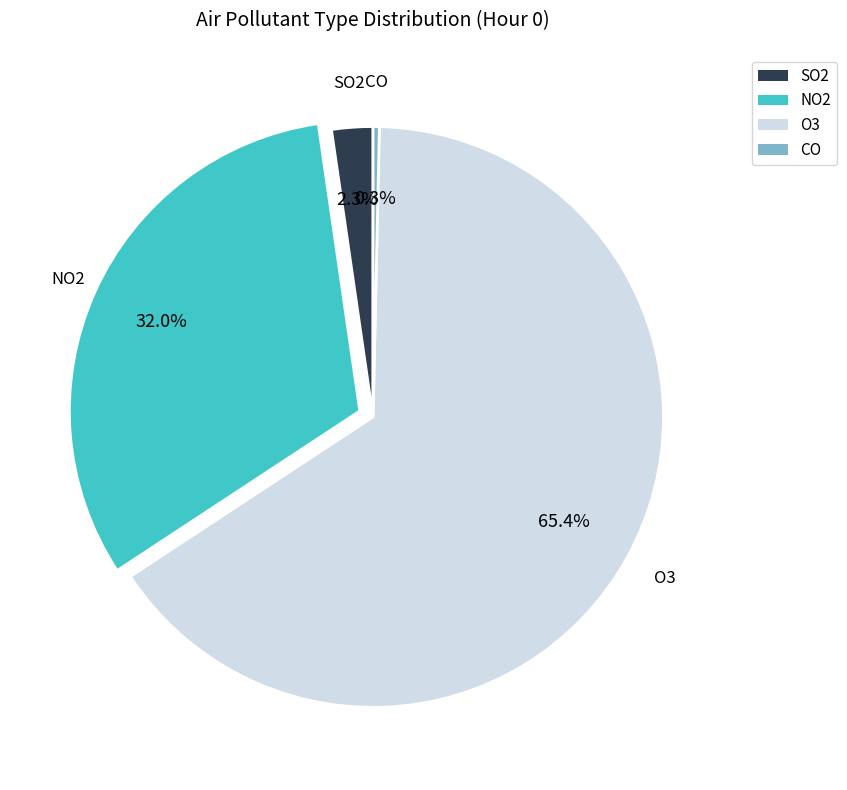

What percentage is the O3 slice, to the nearest percent?

65%